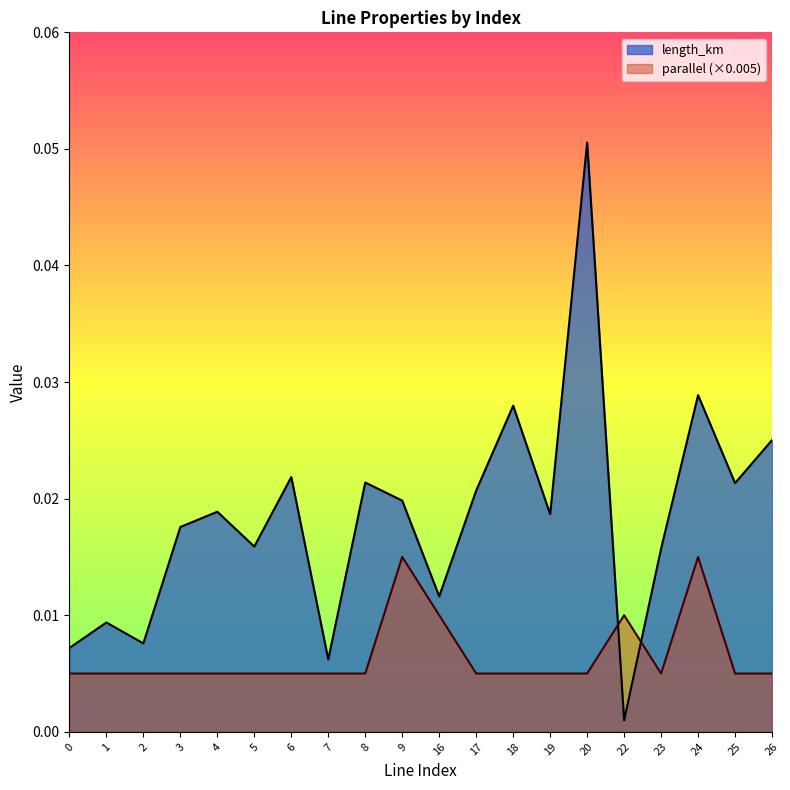

Does the chart display data point markers on the line(s)?

No